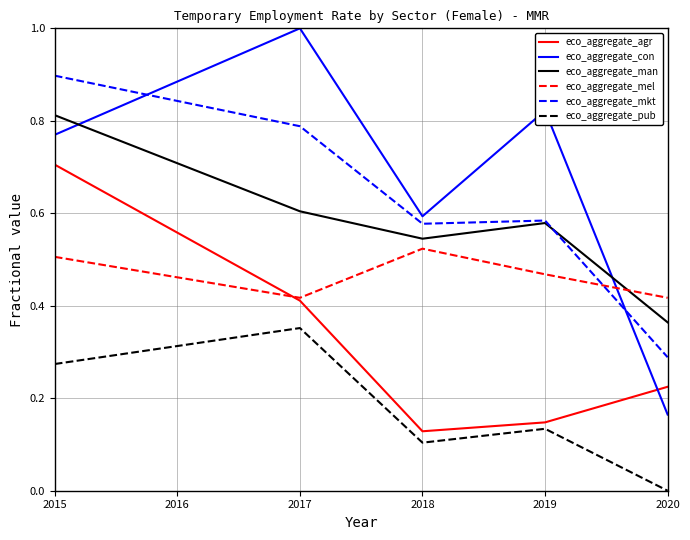

True or false: eco_aggregate_agr and eco_aggregate_pub intersect in this chart.

False